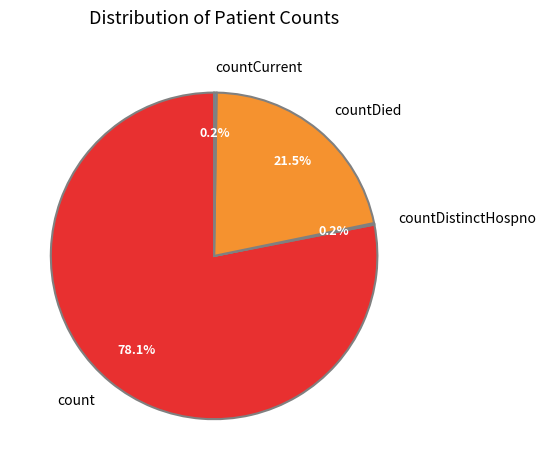

Does count account for over 50% of the chart?

Yes